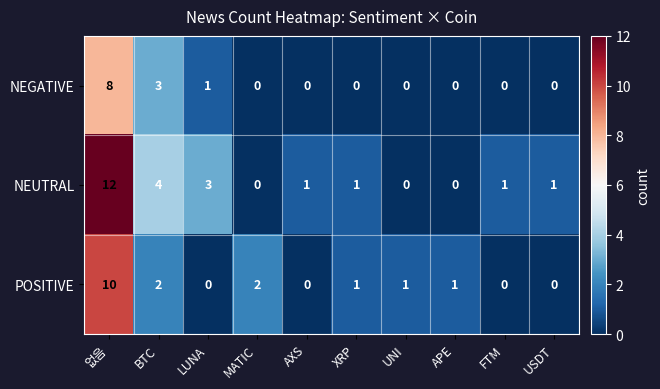

Which series has the widest spread of values?

NEUTRAL